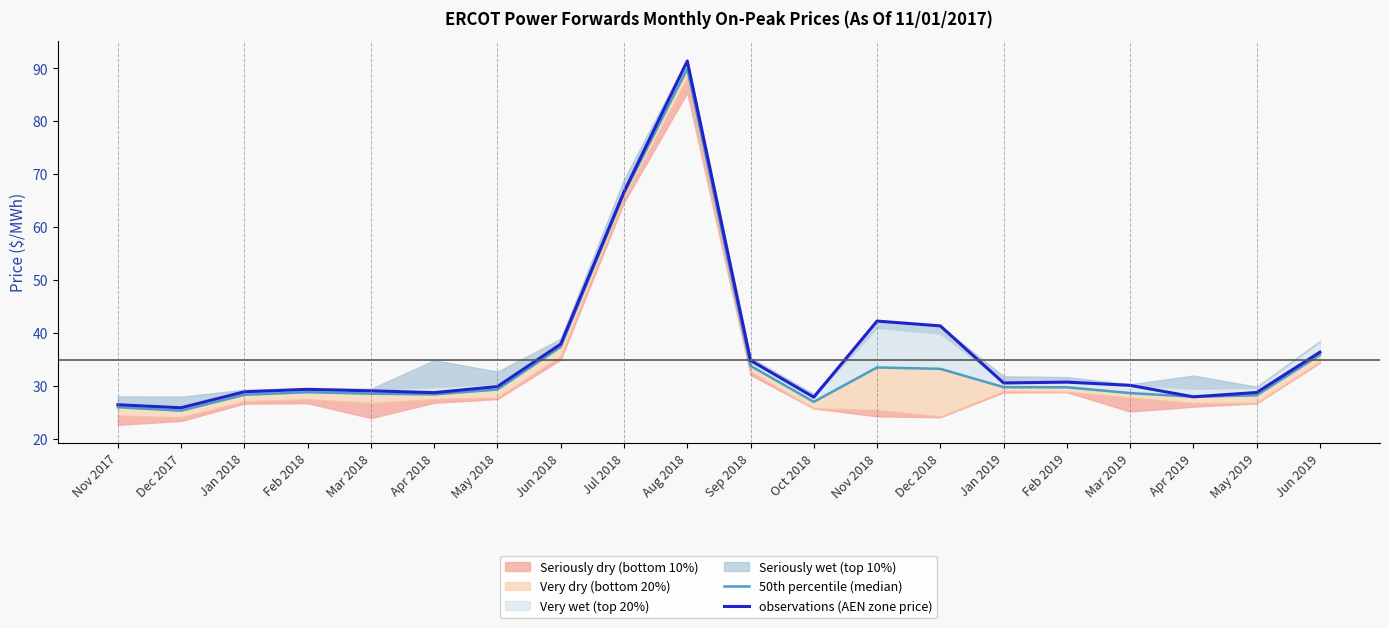

Between Oct 2018 and Sep 2018, which is larger?

Sep 2018